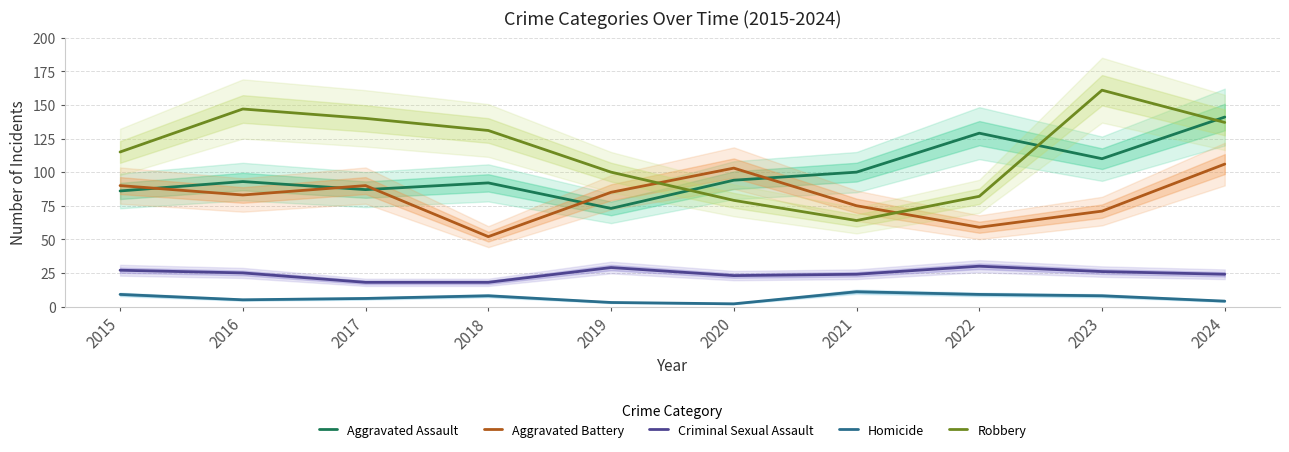

Reading left to right, extract all data points from this chart.

Aggravated Assault: 2015=86	2016=93	2017=87	2018=92	2019=73	2020=94	2021=100	2022=129	2023=110	2024=141
Aggravated Battery: 2015=90	2016=83	2017=90	2018=52	2019=85	2020=103	2021=75	2022=59	2023=71	2024=106
Criminal Sexual Assault: 2015=27	2016=25	2017=18	2018=18	2019=29	2020=23	2021=24	2022=30	2023=26	2024=24
Homicide: 2015=9	2016=5	2017=6	2018=8	2019=3	2020=2	2021=11	2022=9	2023=8	2024=4
Robbery: 2015=115	2016=147	2017=140	2018=131	2019=100	2020=79	2021=64	2022=82	2023=161	2024=137